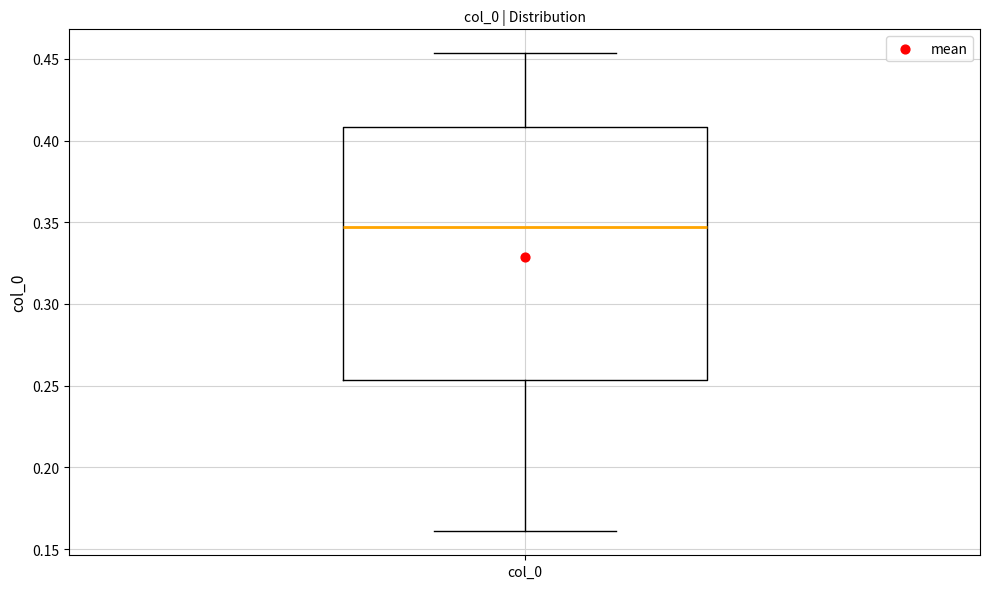

Where is the upper edge of the box for col_0 on the y-axis? The values are not printed on the chart, so give them approximately, as read against the axis.

0.410